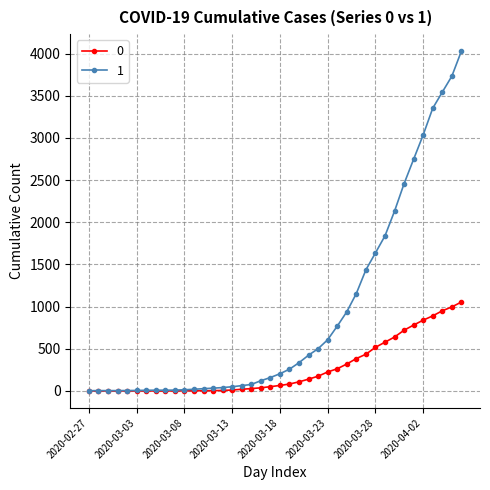

Rank the series by their average value, from highest to lowest.

1, 0